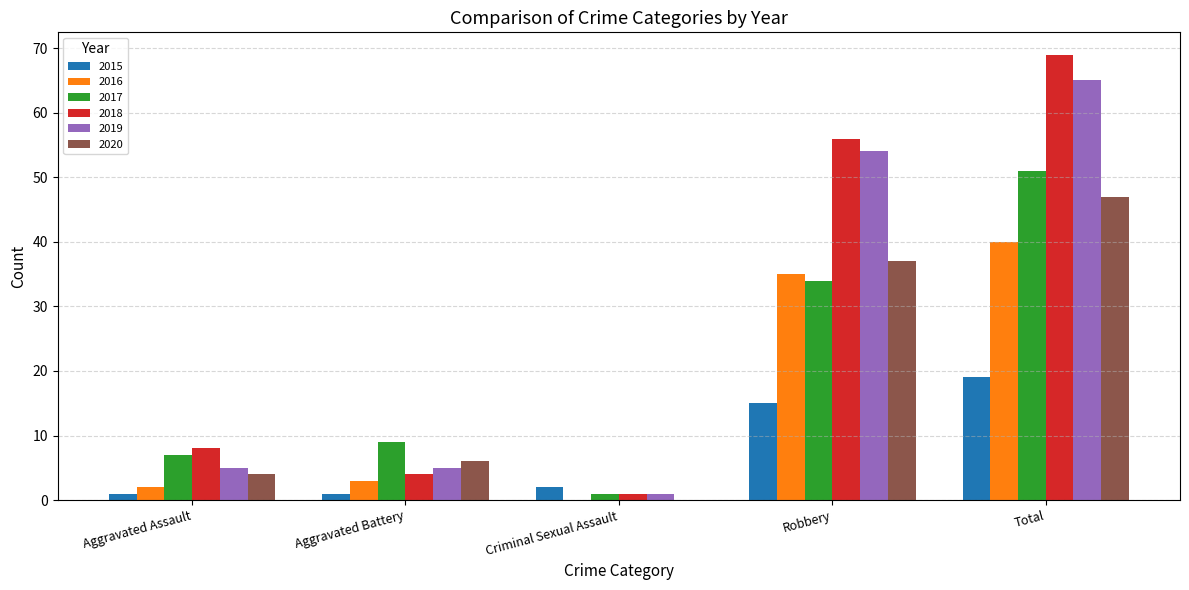

Reading left to right, list all the values displayed in this chart.

2015: Aggravated Assault=1	Aggravated Battery=1	Criminal Sexual Assault=2	Robbery=15	Total=19
2016: Aggravated Assault=2	Aggravated Battery=3	Criminal Sexual Assault=0	Robbery=35	Total=40
2017: Aggravated Assault=7	Aggravated Battery=9	Criminal Sexual Assault=1	Robbery=34	Total=51
2018: Aggravated Assault=8	Aggravated Battery=4	Criminal Sexual Assault=1	Robbery=56	Total=69
2019: Aggravated Assault=5	Aggravated Battery=5	Criminal Sexual Assault=1	Robbery=54	Total=65
2020: Aggravated Assault=4	Aggravated Battery=6	Criminal Sexual Assault=0	Robbery=37	Total=47